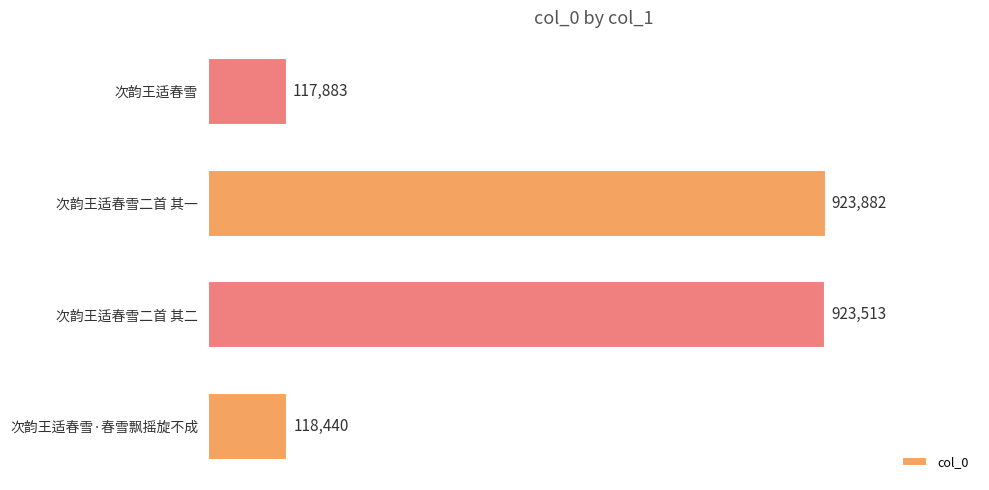

True or false: the data shows 1256647 at 次韵王适春雪二首 其二.

False